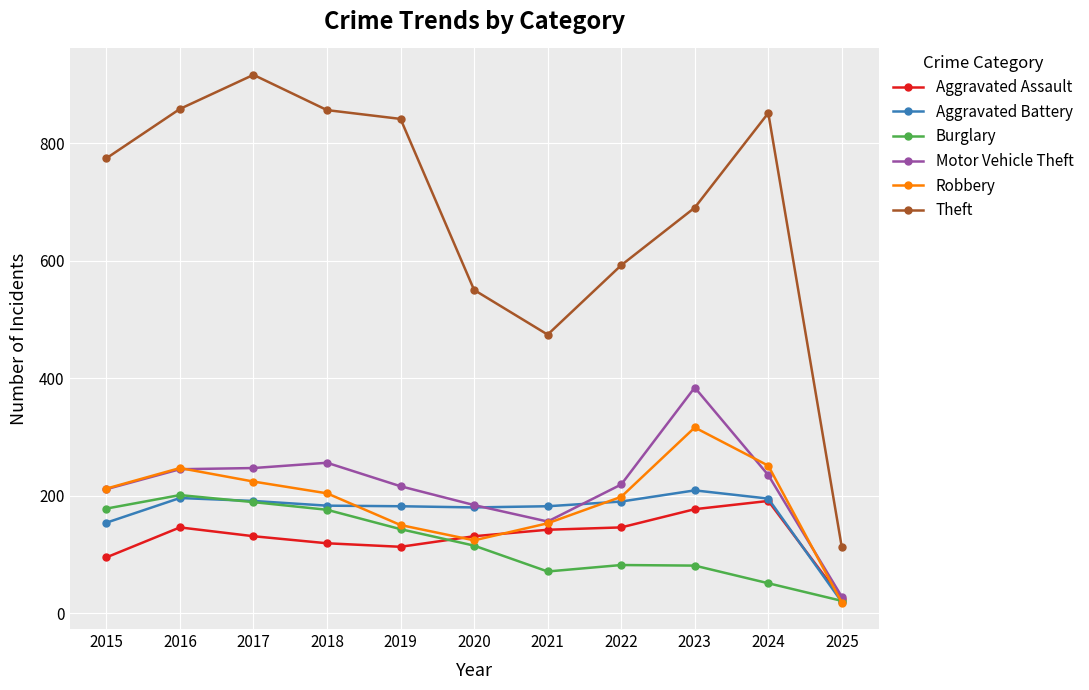

At which category does Robbery reach its first local valley?

2020